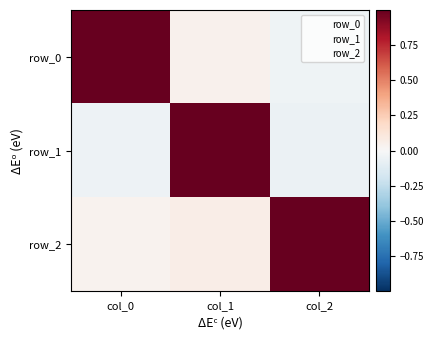

Between col_1 and col_2, which series saw the biggest shift?

row_1